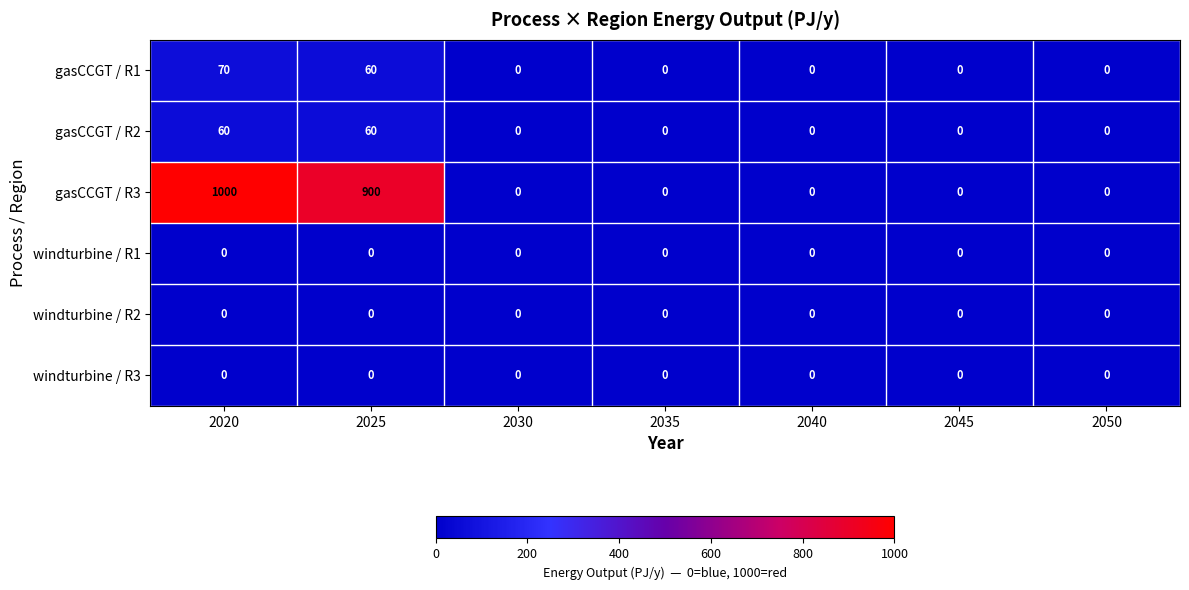

How many series are shown in this chart?

6